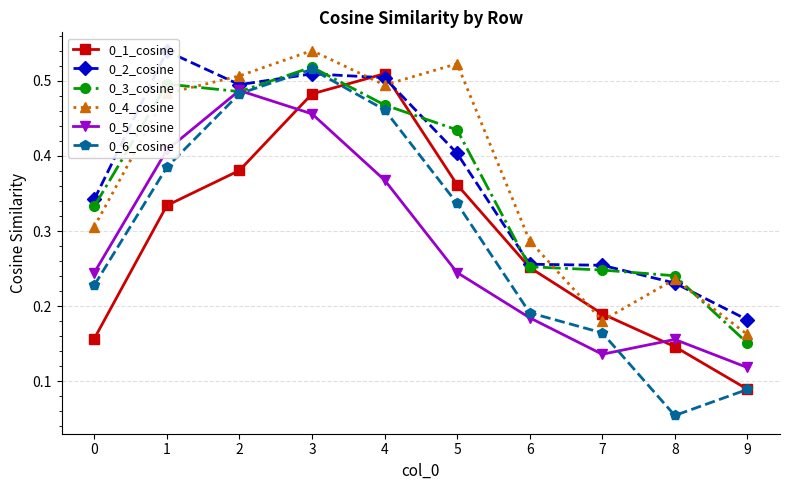

List the labels in order of 0_5_cosine value, smallest first.

9, 7, 8, 6, 0, 5, 4, 1, 3, 2